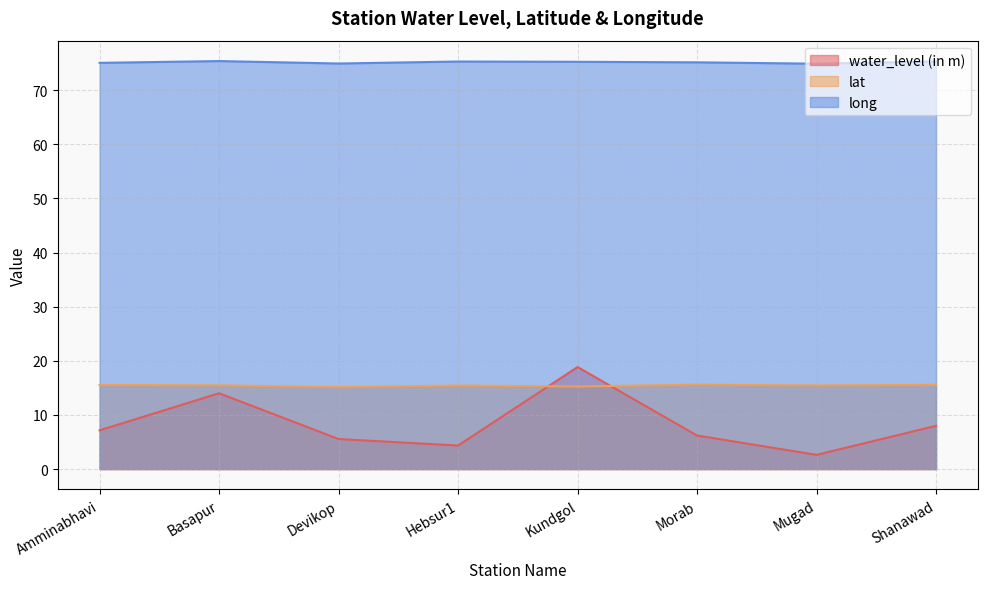

What is the sum of all long values?

601.3